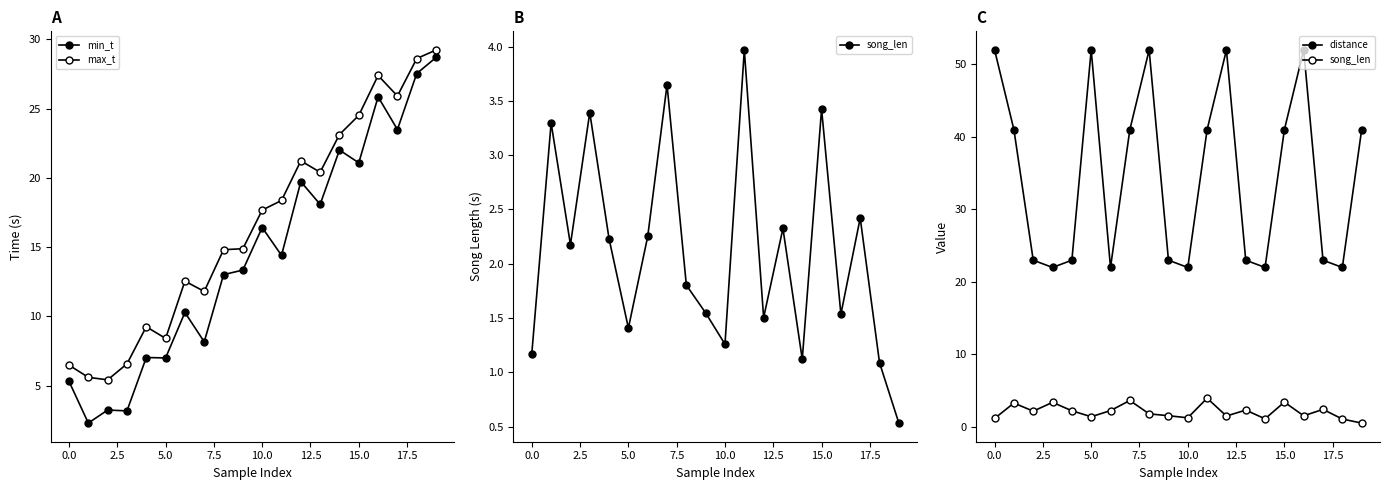

What is the smallest value displayed?

0.5